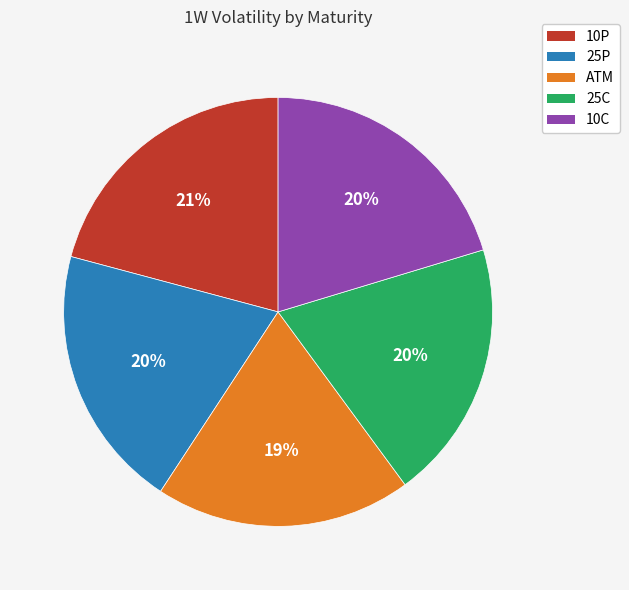

Does 10P account for over 50% of the chart?

No